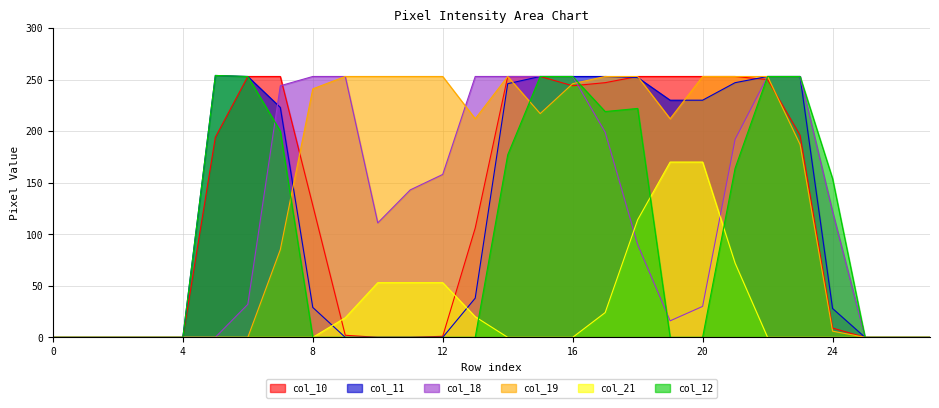

What are all the series names shown in the legend?

col_10, col_11, col_18, col_19, col_21, col_12